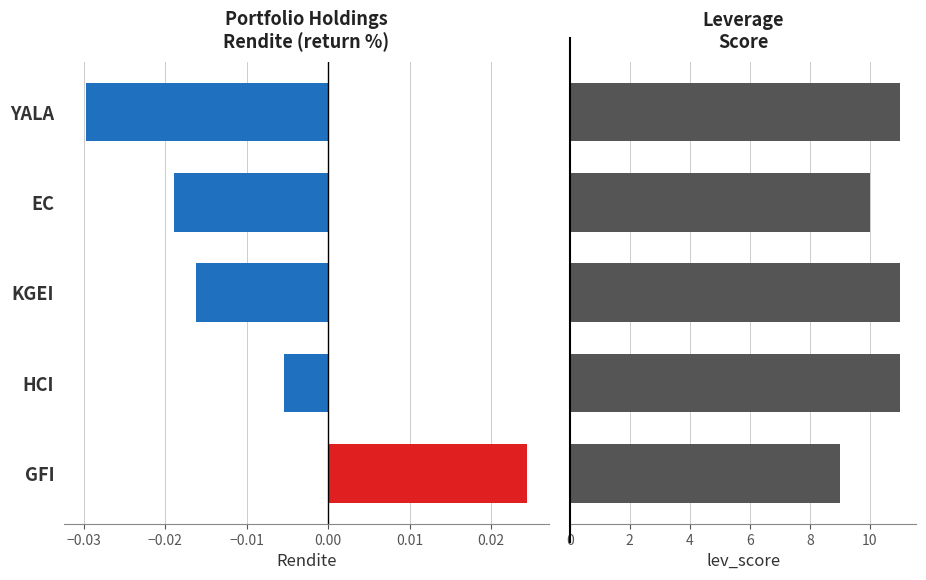

Count the number of categories in the chart.

5